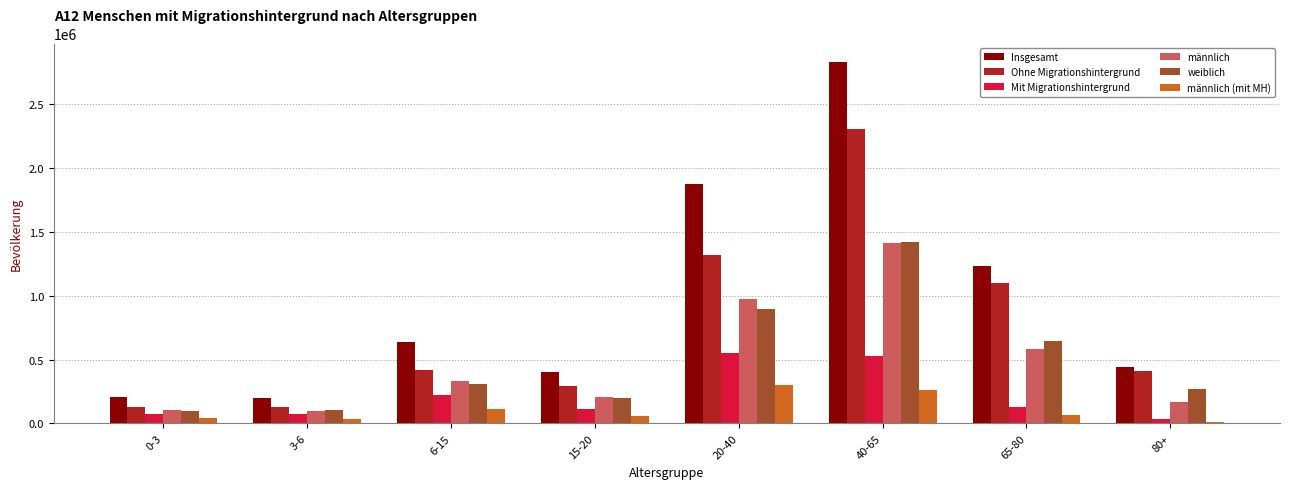

At which category does the chart reach its peak across all series?

40-65